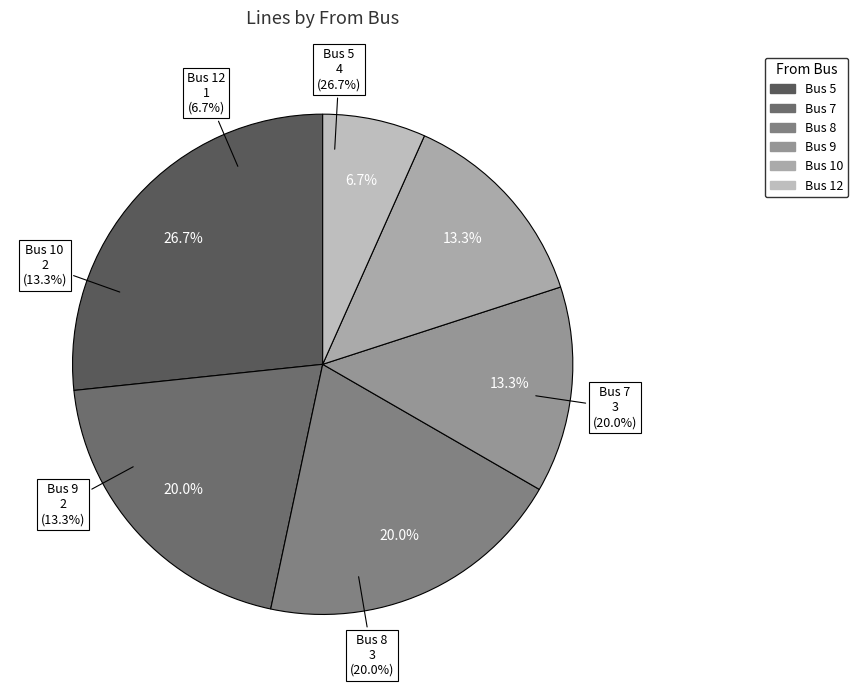

What is the change in value from 7 to 9?

-1